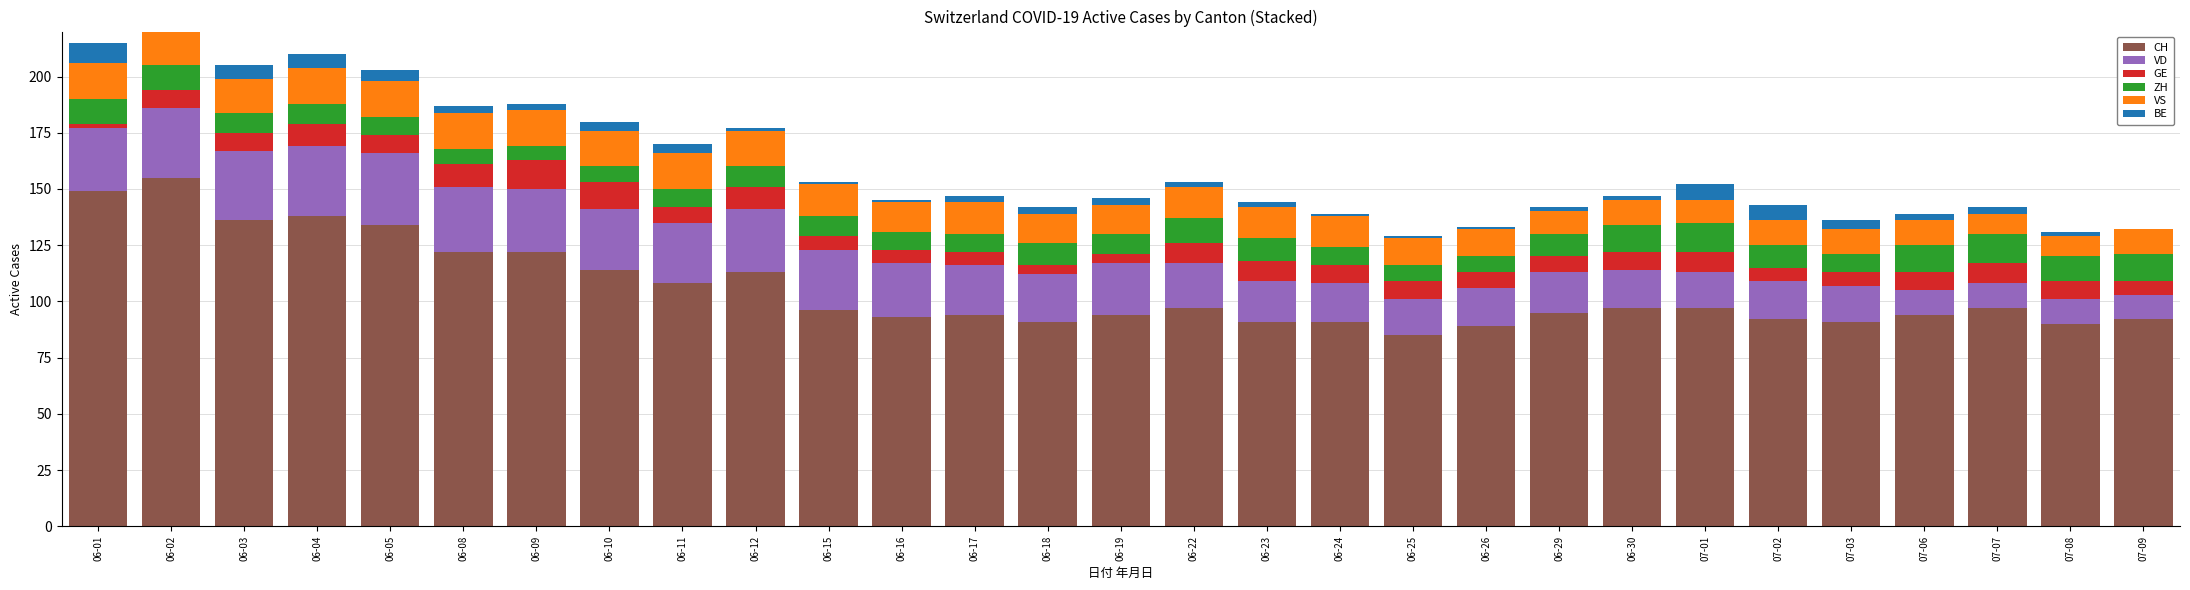

List the series in order of their peak value, lowest first.

BE, GE, ZH, VS, VD, CH